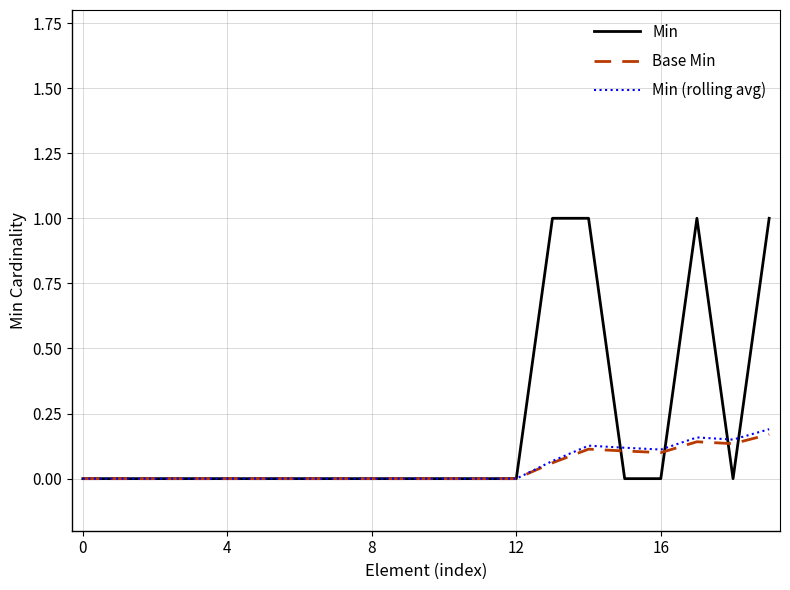

What is the maximum value shown in the chart?

1.0